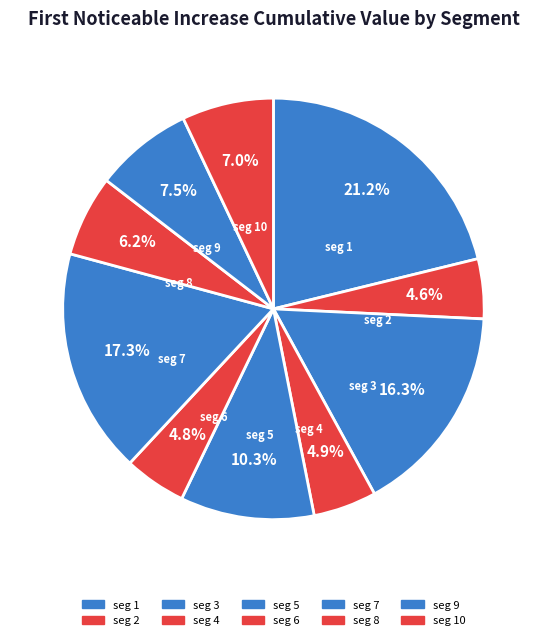

Is there a majority slice in this chart?

No